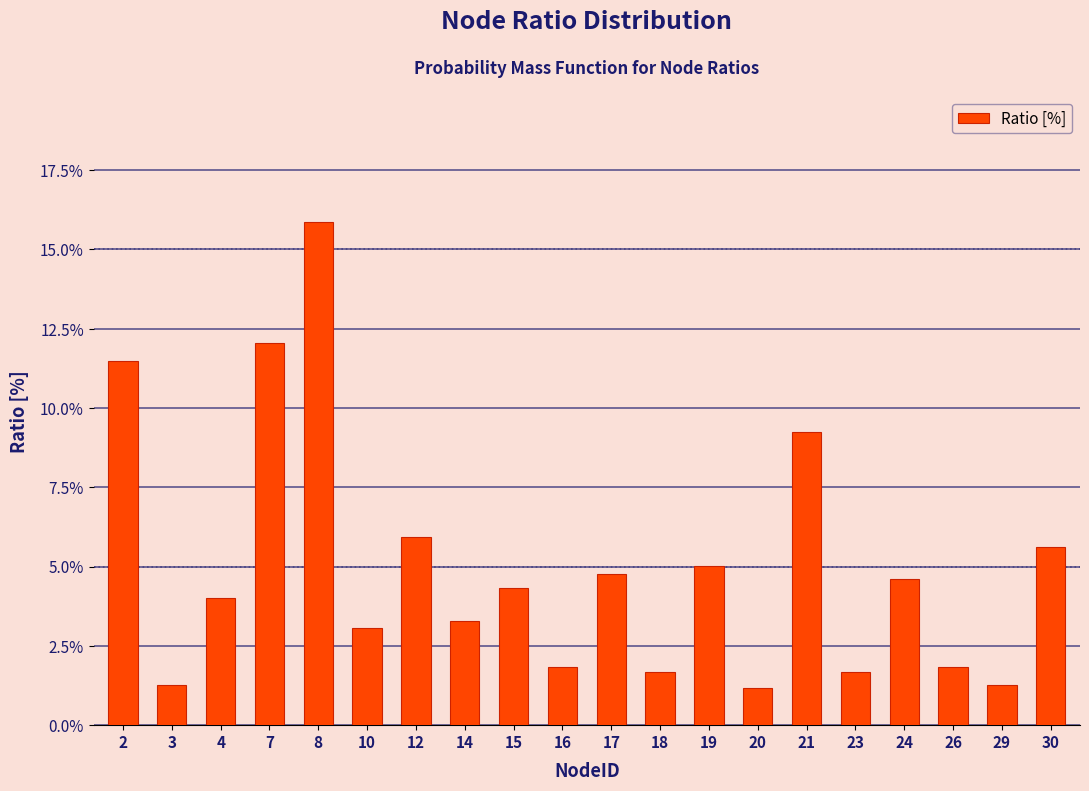

Reading left to right, what are all the values shown in this chart?

11.5	1.3	4.0	12.1	15.9	3.1	5.9	3.3	4.3	1.8	4.8	1.7	5.0	1.2	9.2	1.7	4.6	1.8	1.3	5.6